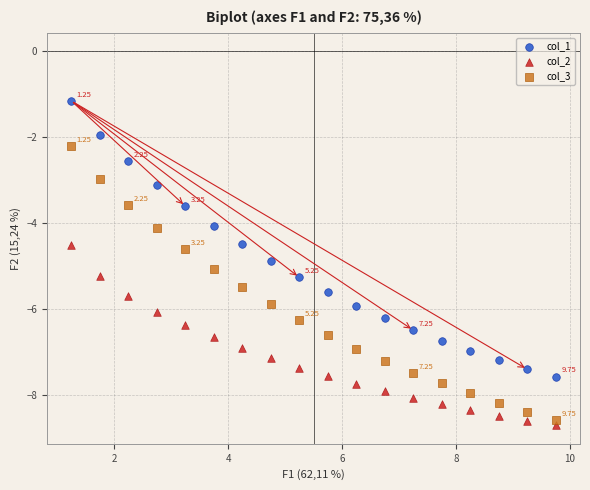

Which series has the widest spread of Y values?

col_1